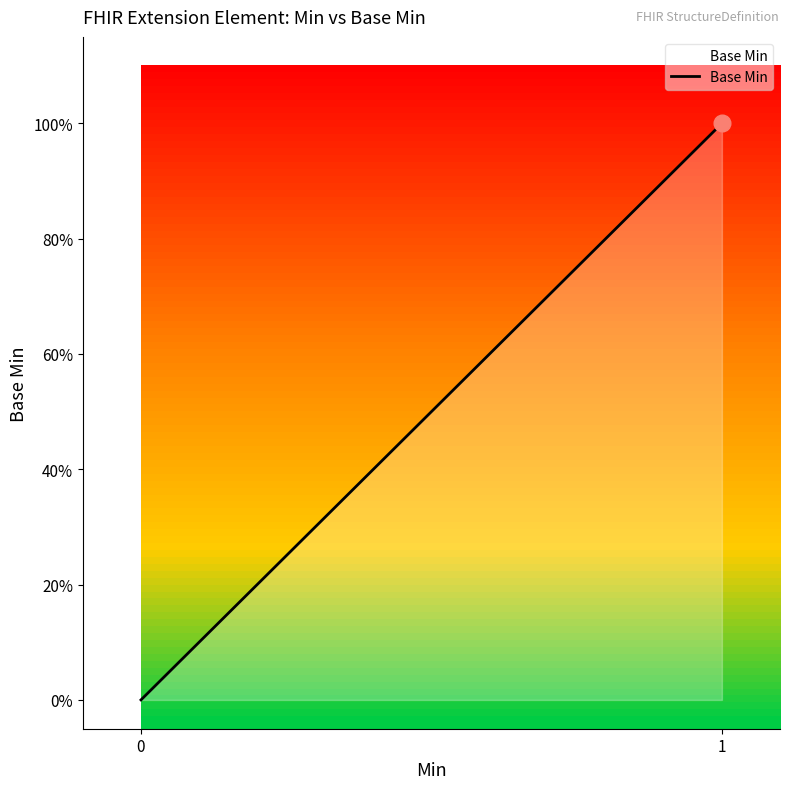

What is the difference between the maximum and minimum values?

1